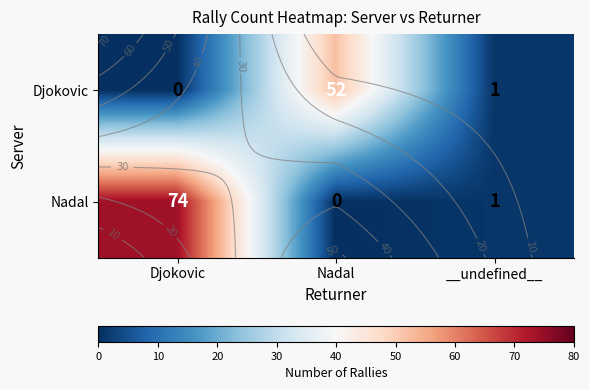

At Nadal, list the series in order from smallest to largest.

Nadal, Djokovic